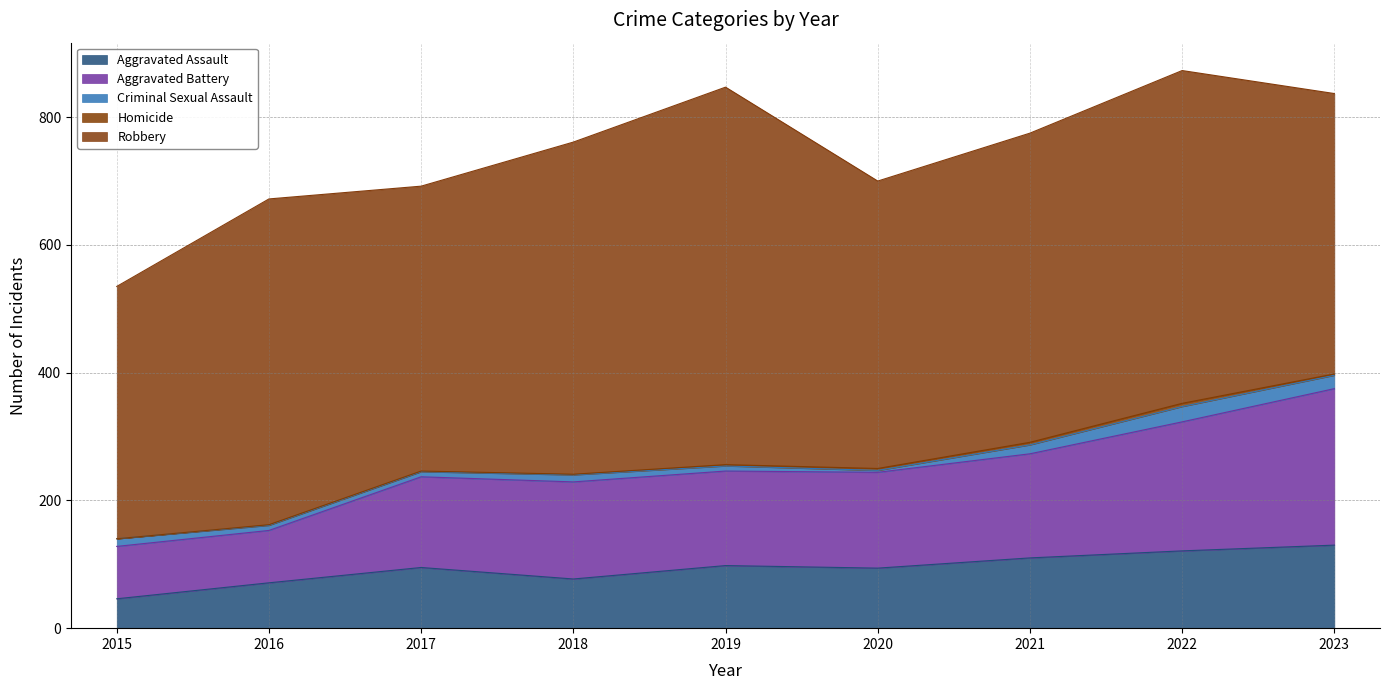

True or false: Homicide and Aggravated Battery cross at least once.

False